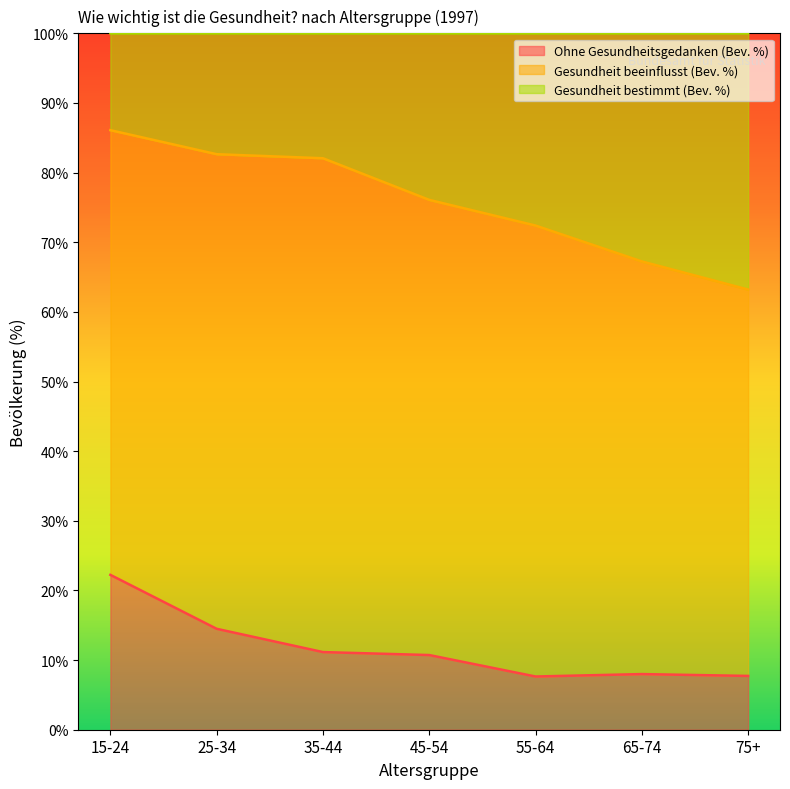

Does the chart display data point markers on the line(s)?

No